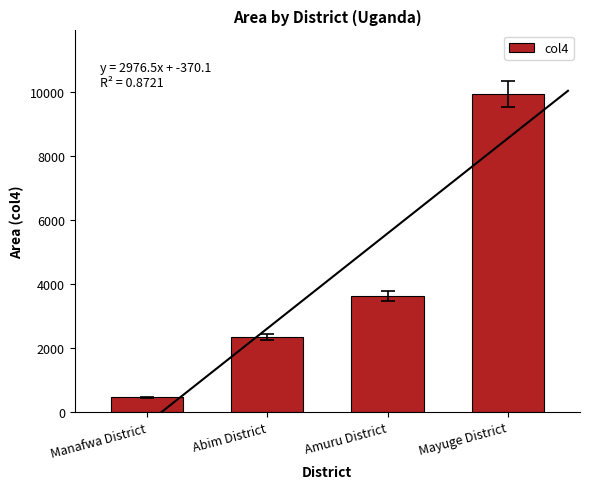

What is the average value?

4094.7